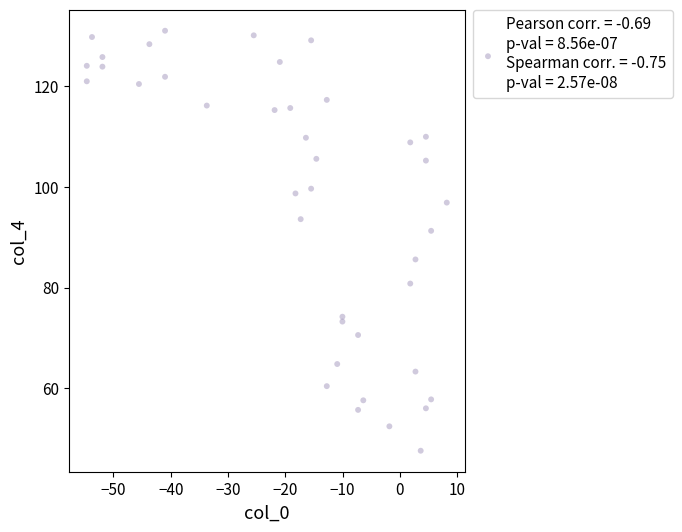

What is the range of Y values (max minus min)?

83.4